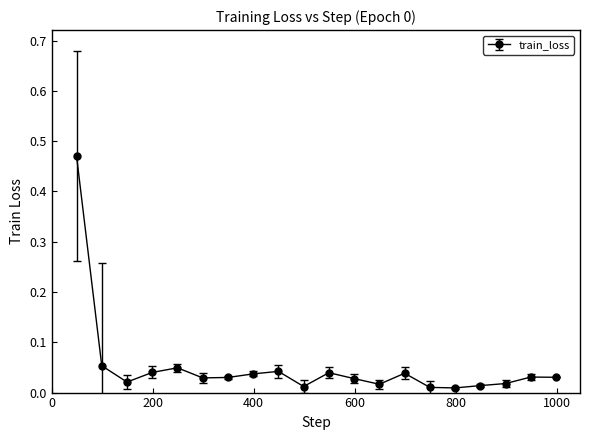

True or false: the data has more than 0 interior local peaks.

True